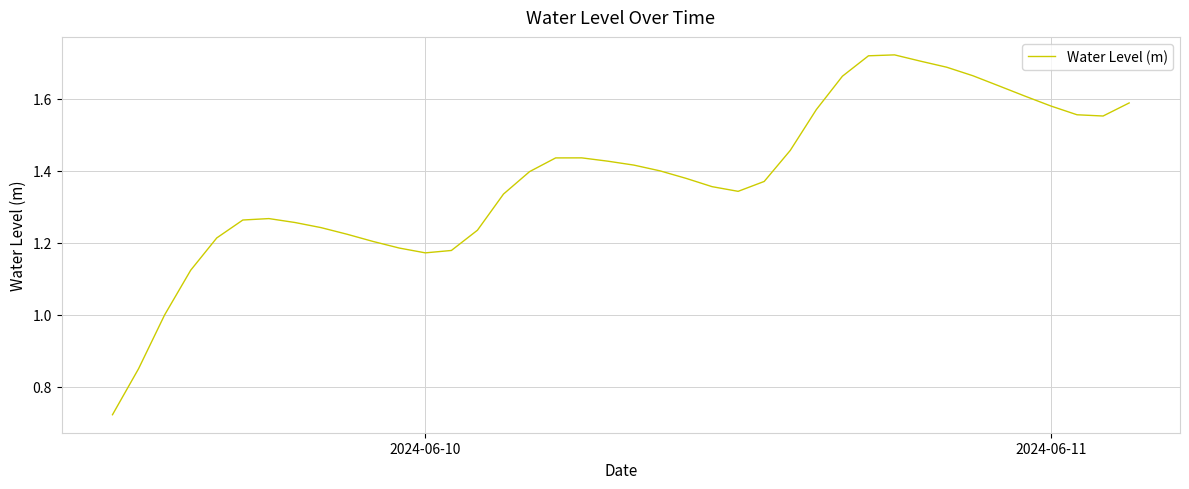

What is the difference between the maximum and minimum values?

1.0